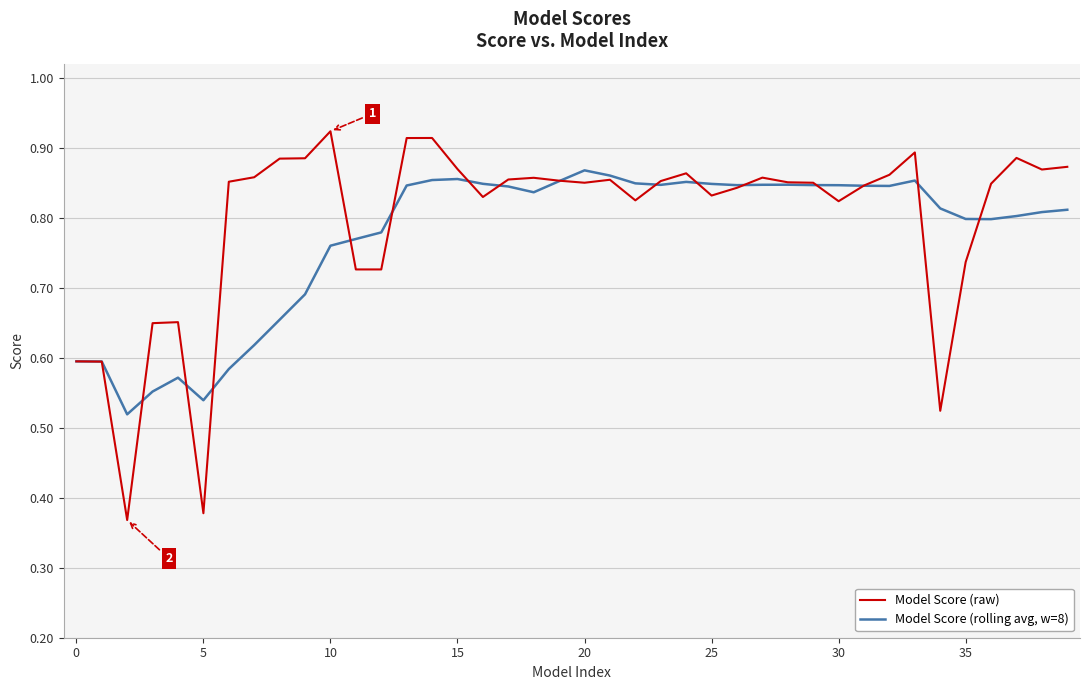

Which series has the largest range (max minus min)?

Model Score (raw)